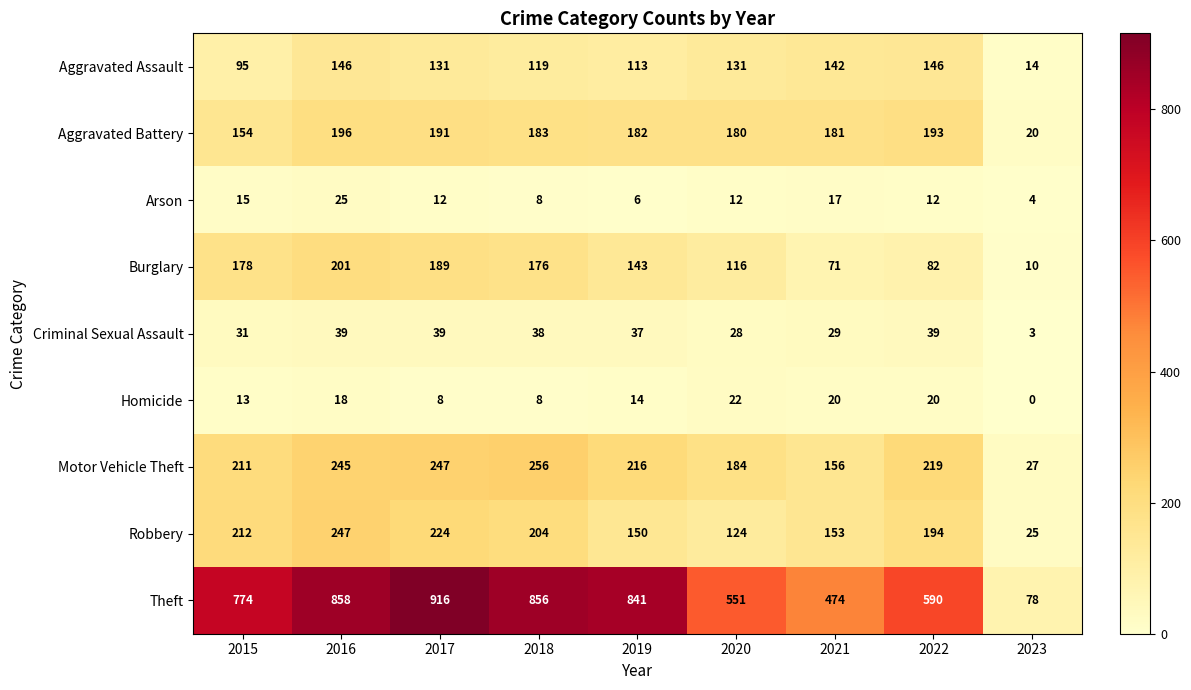

What is the total value across all series at 2015?

1683